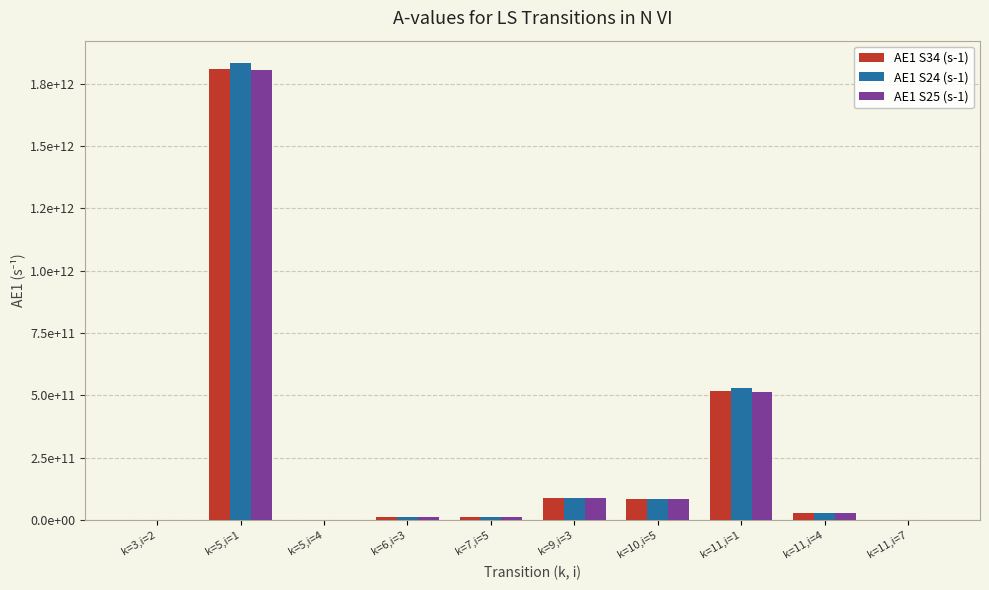

Does the chart contain stacked bars?

No